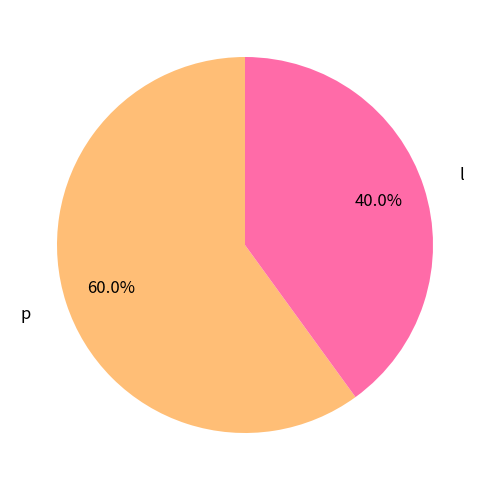

What is the total percentage of l and p?

100.0%